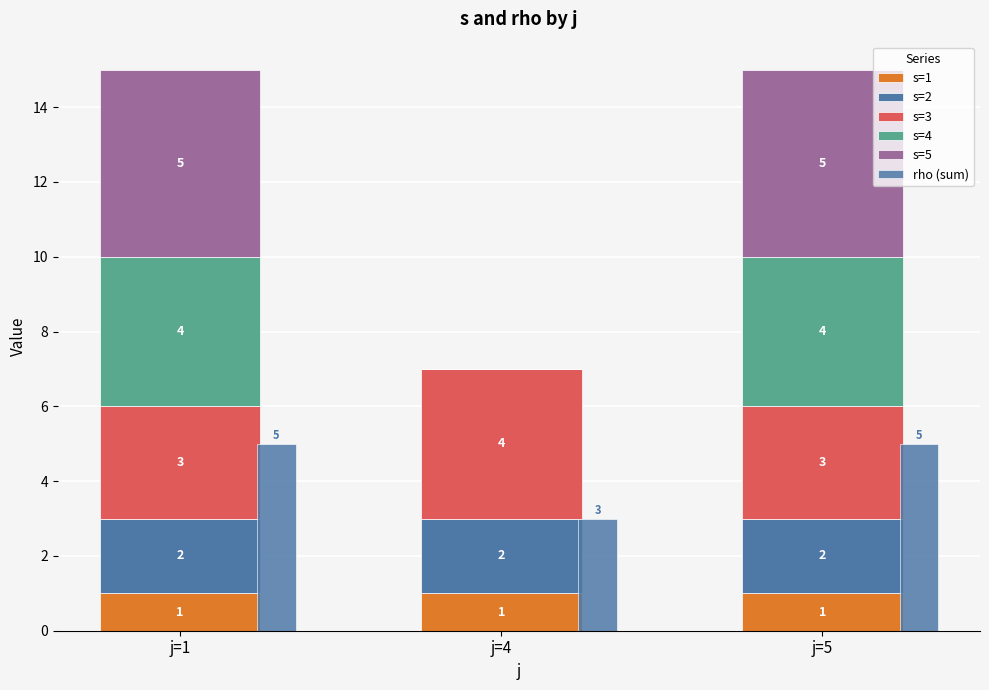

How many positive values does the s=4 series have?

2